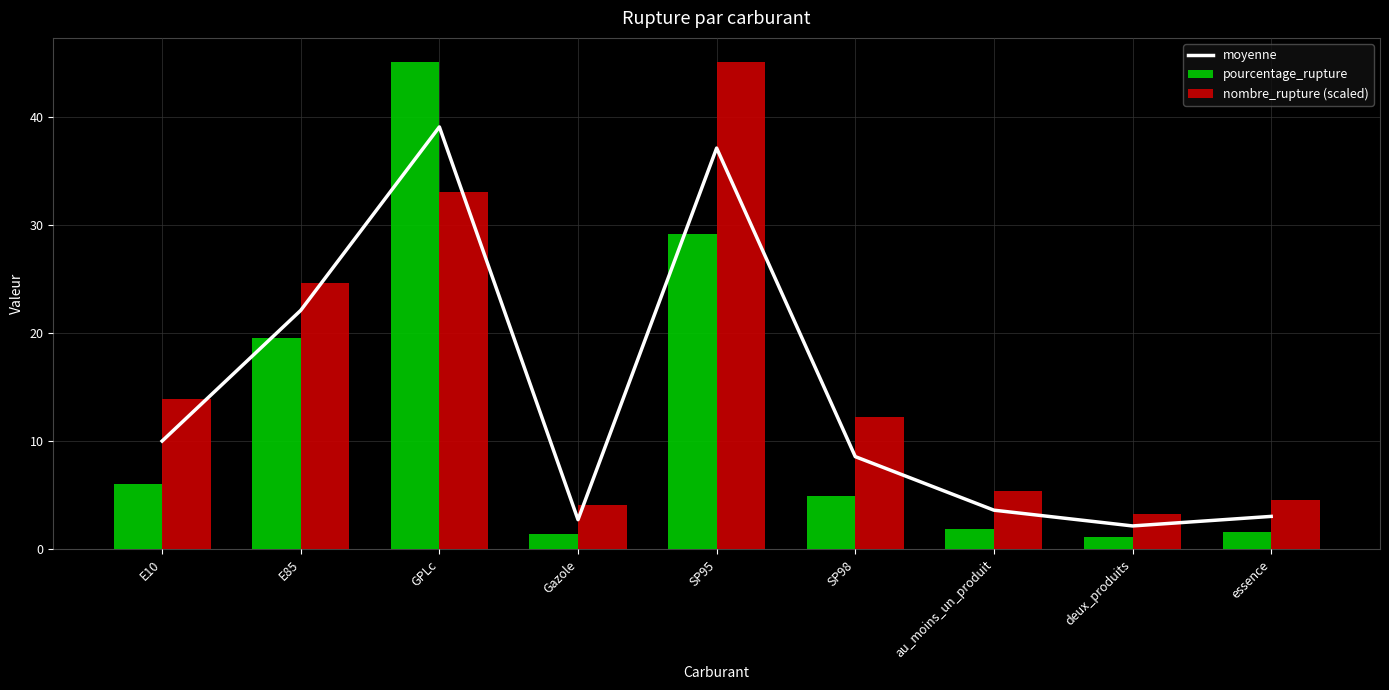

At which category does the chart reach its peak across all series?

GPLc